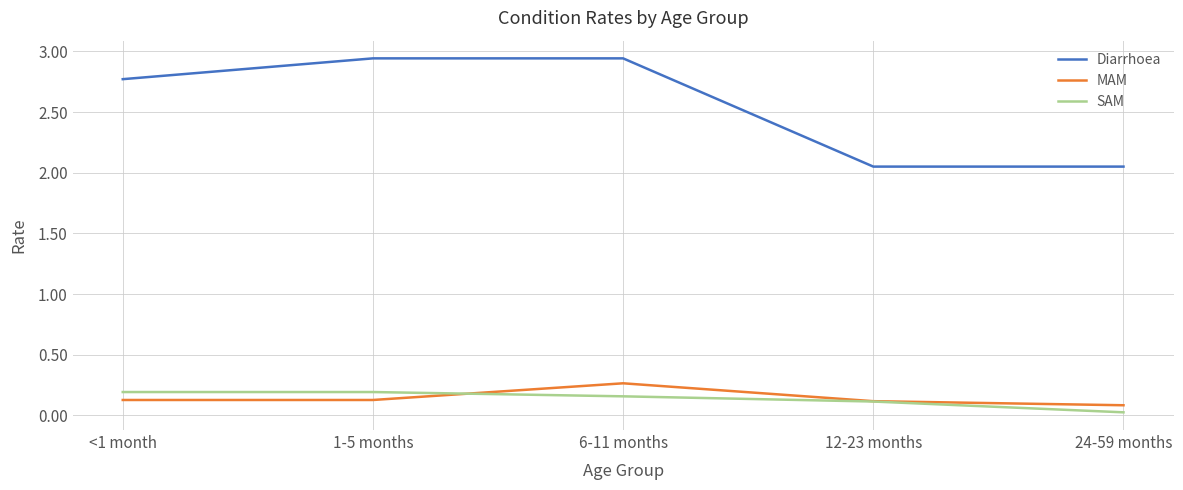

At which category is the sum across all series the highest?

6-11 months